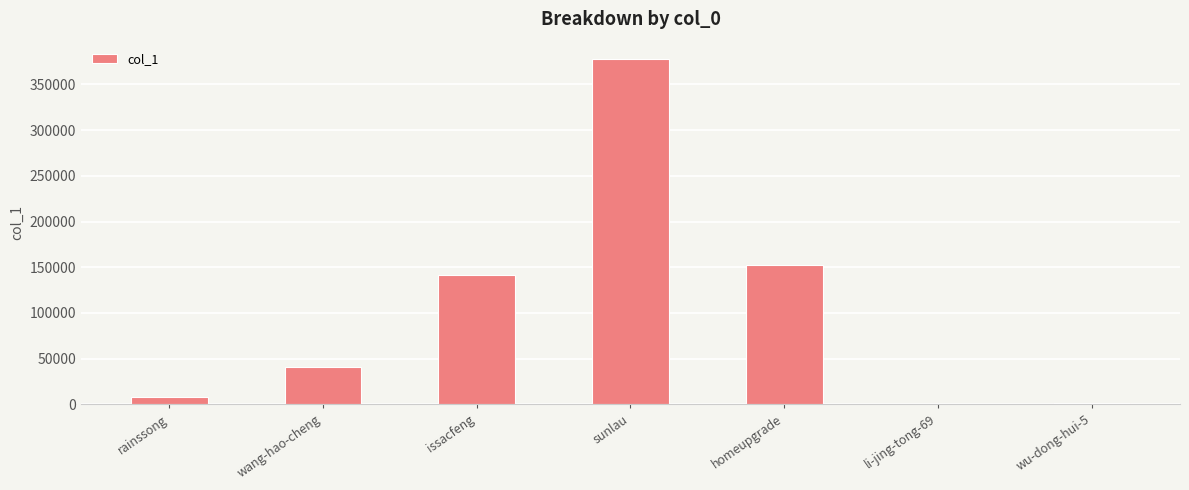

How many categories are shown in the chart?

7